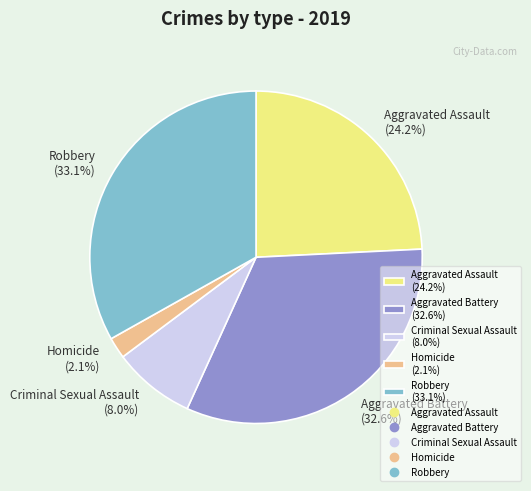

What percentage do Aggravated Battery and Robbery together represent?

65.7%